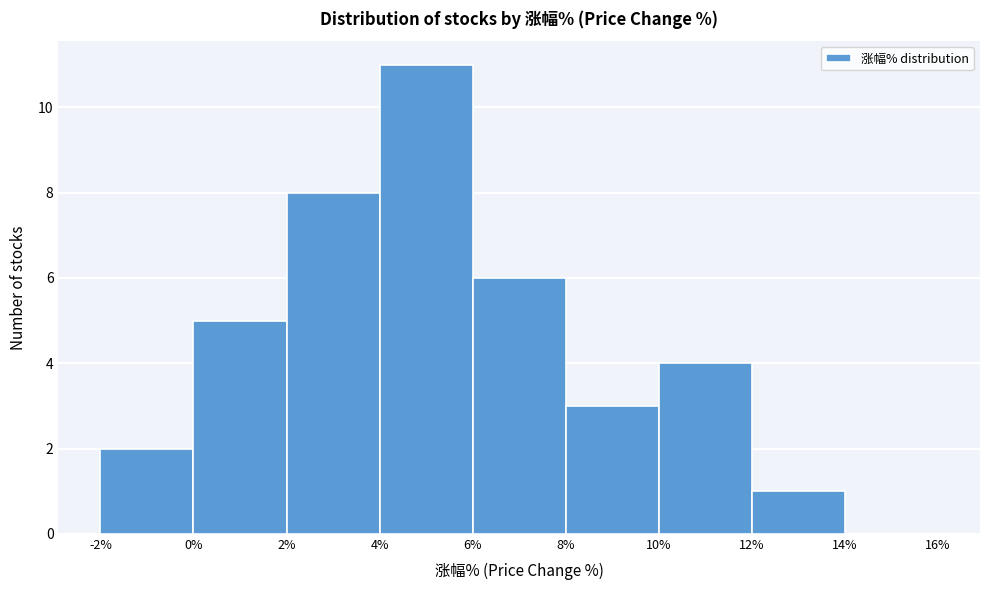

Reading left to right, list every bar in this chart as the range it spans on the x-axis followed by its height. The values are not printed on the chart, so give them approximately, as read against the axis.

-2% to 0%: 2
0% to 2%: 5
2% to 4%: 8
4% to 6%: 11
6% to 8%: 6
8% to 10%: 3
10% to 12%: 4
12% to 14%: 1
14% to 16%: 0